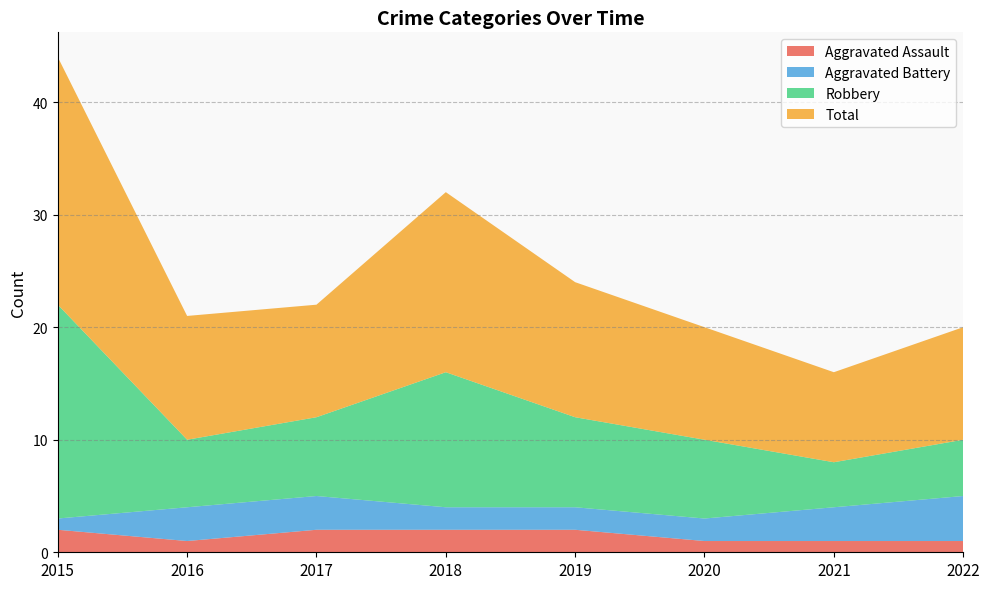

Reading right to left, transcribe all the data shown in this chart.

Aggravated Assault: 2022=1	2021=1	2020=1	2019=2	2018=2	2017=2	2016=1	2015=2
Aggravated Battery: 2022=4	2021=3	2020=2	2019=2	2018=2	2017=3	2016=3	2015=1
Robbery: 2022=5	2021=4	2020=7	2019=8	2018=12	2017=7	2016=6	2015=19
Total: 2022=10	2021=8	2020=10	2019=12	2018=16	2017=10	2016=11	2015=22